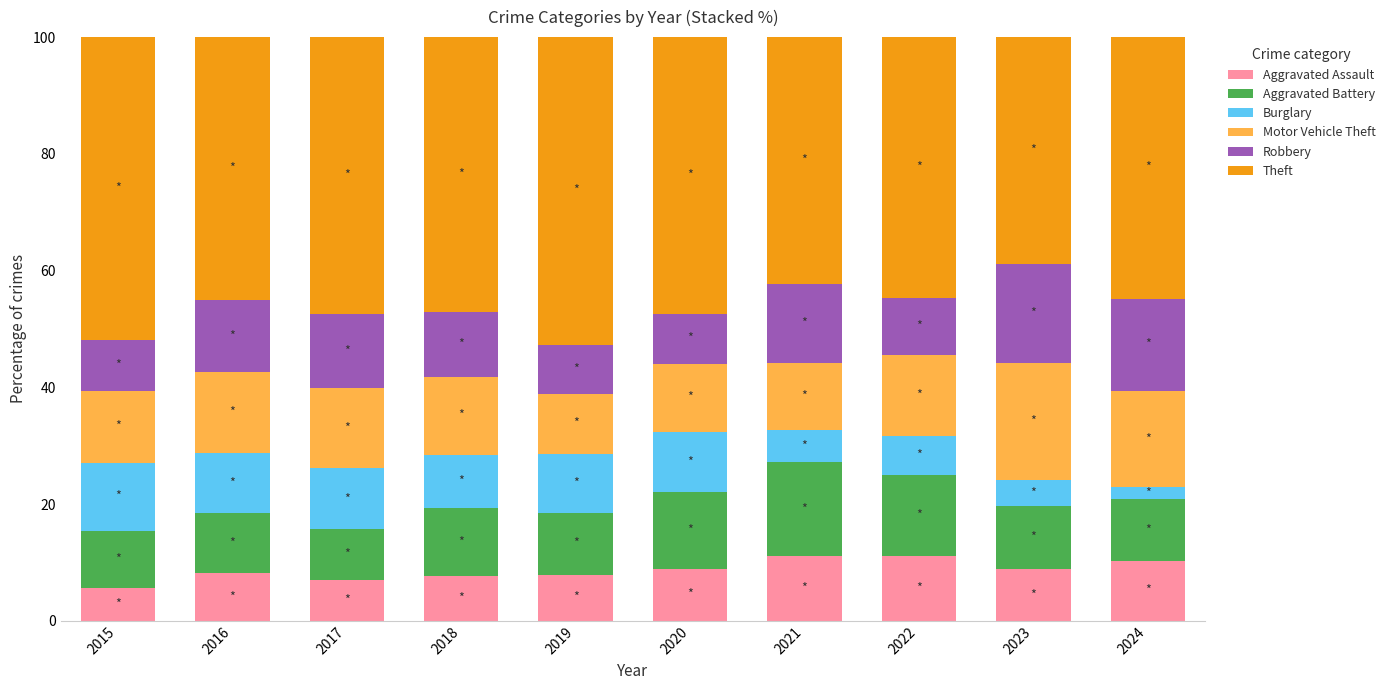

What are all the series names shown in the legend?

Aggravated Assault, Aggravated Battery, Burglary, Motor Vehicle Theft, Robbery, Theft